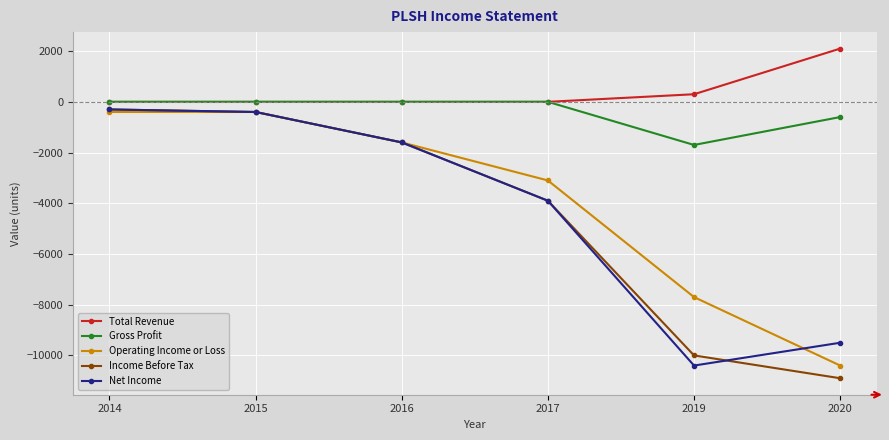

How many Gross Profit values are between -600 and 0?

5